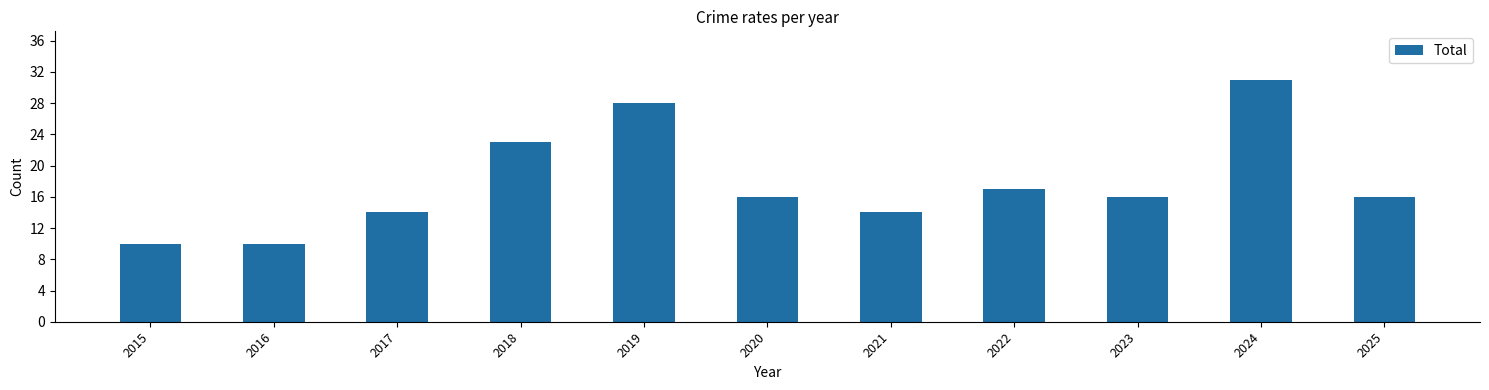

At which label does the data first exceed 16?

2018